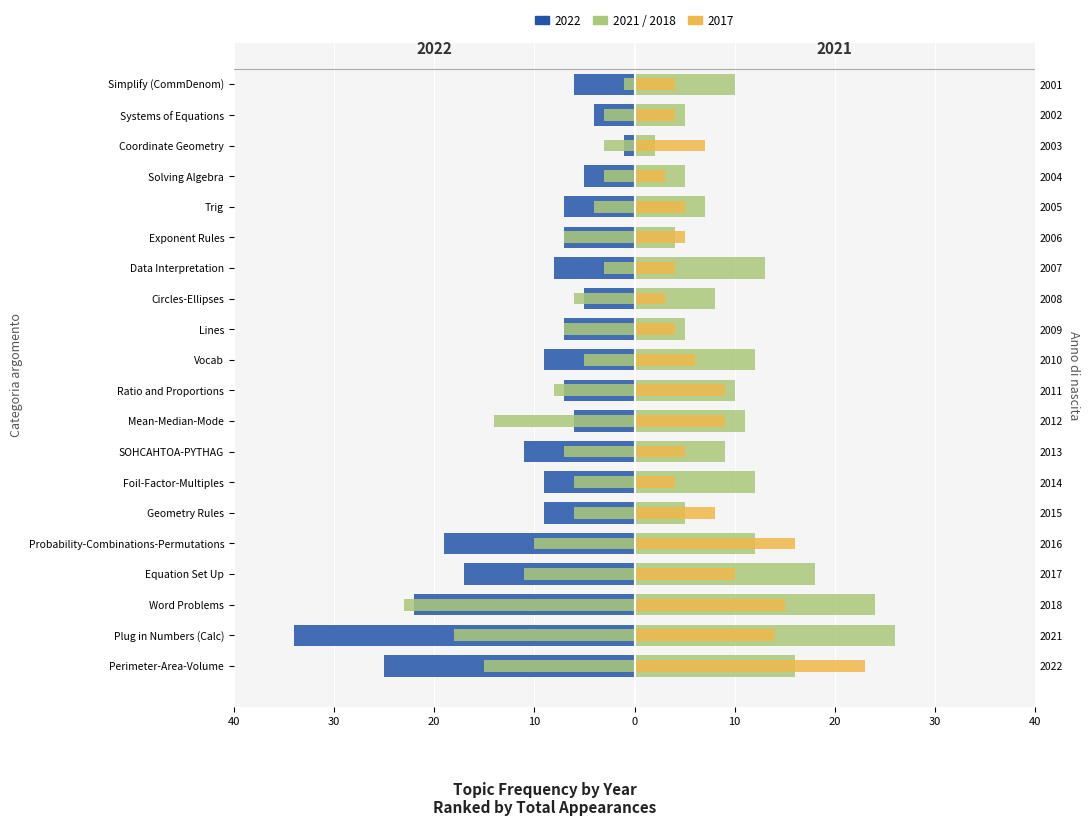

The value of 2018 (left) at 17 is -4. True or false?

False